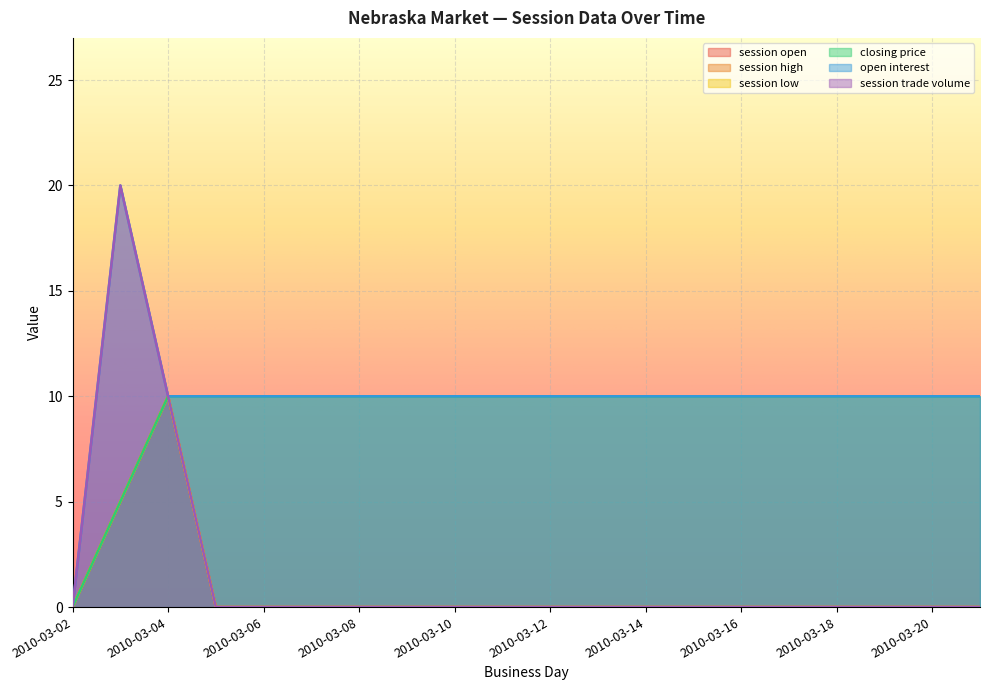

The value of session low at 2010-03-07 is 6. True or false?

False